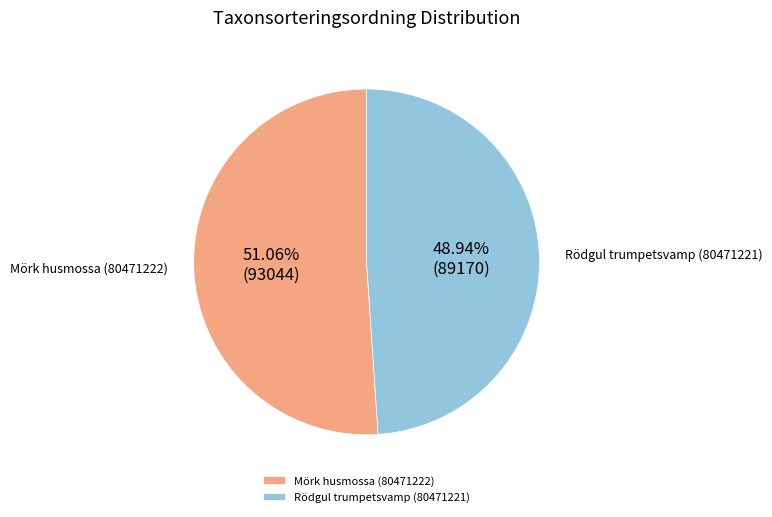

What portion of the pie excludes Rödgul trumpetsvamp (80471221)?

51.1%